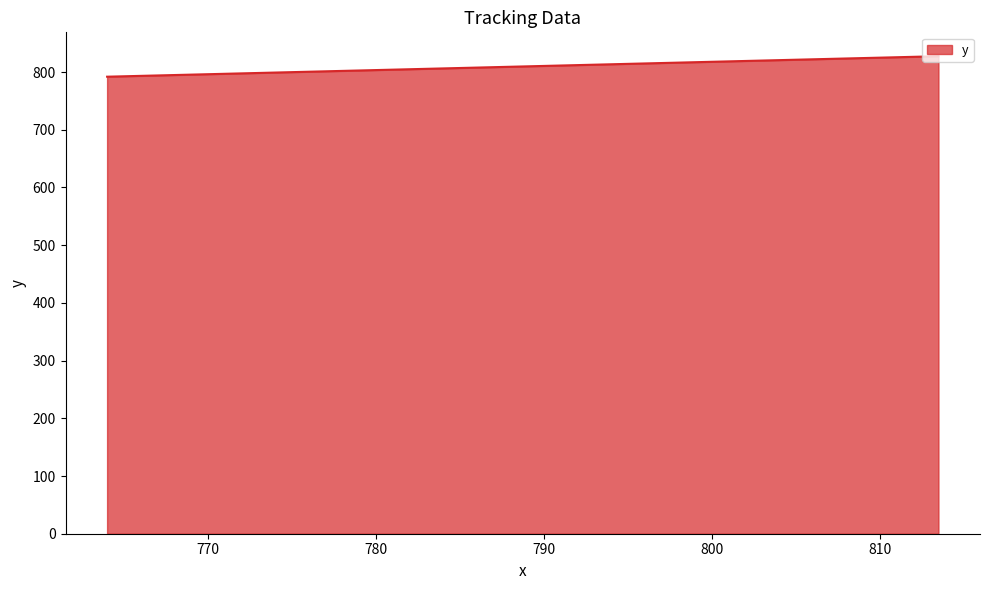

What is the difference between the maximum and minimum values?

35.5